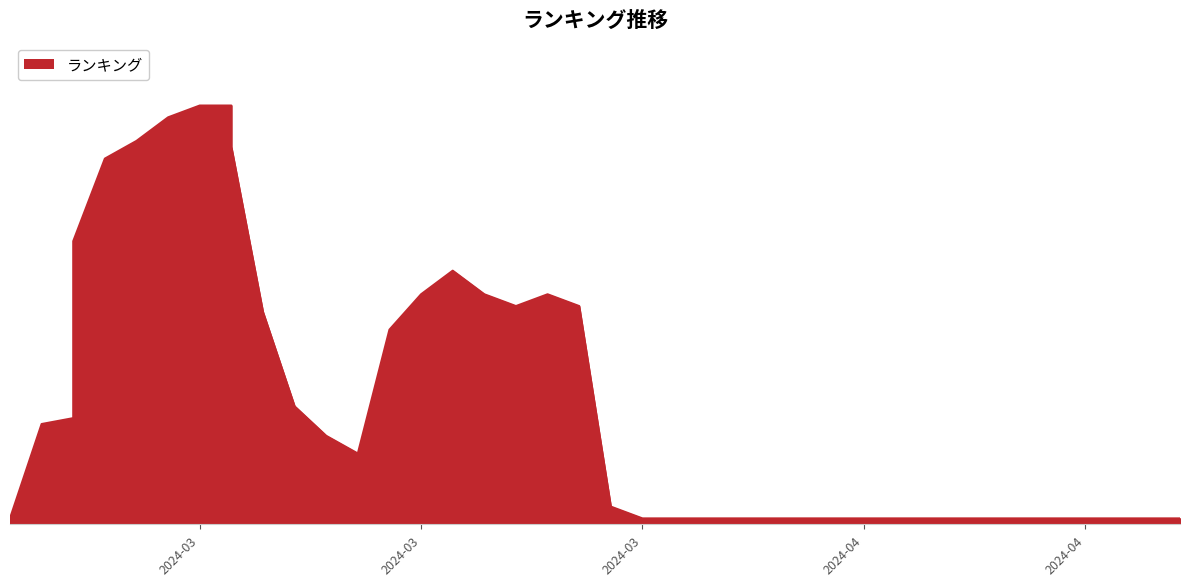

How many data points does each series have?

40